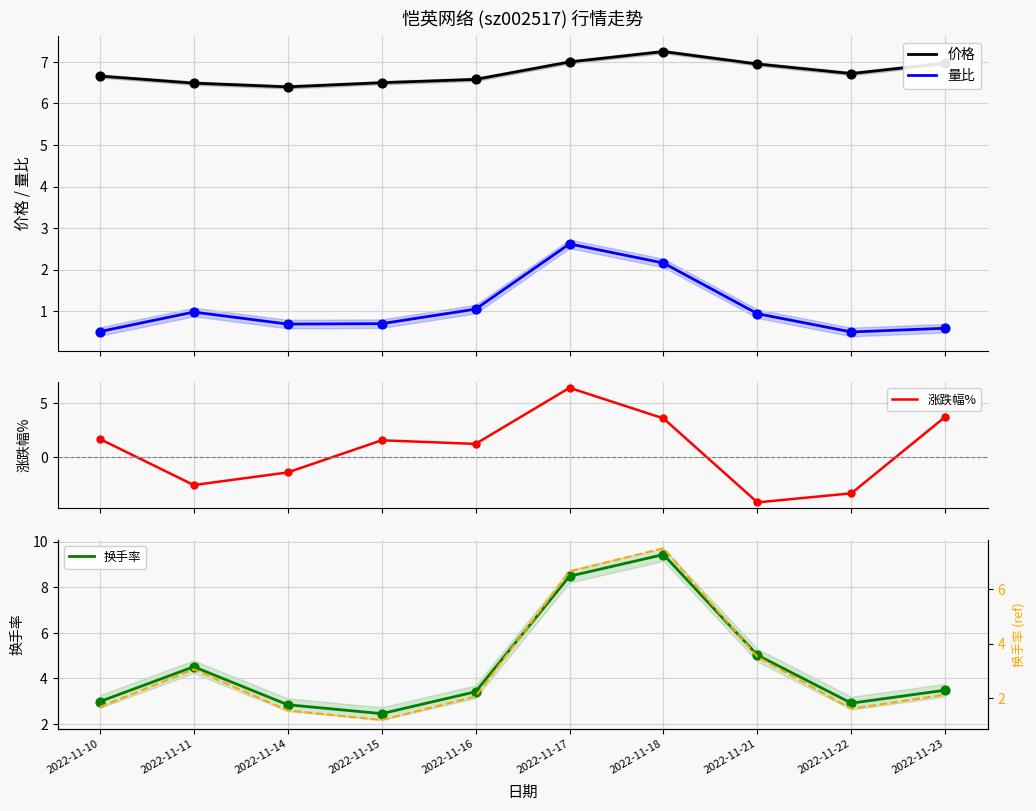

Which series contains the highest Y value?

换手率